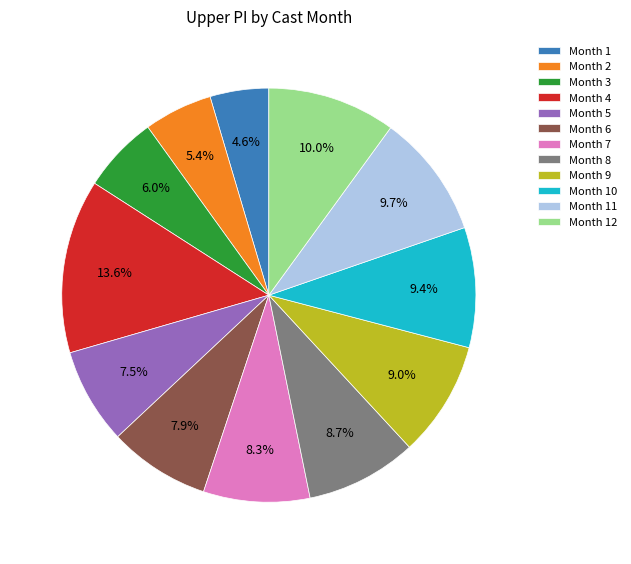

Which category has the smallest portion of the pie?

Month 1